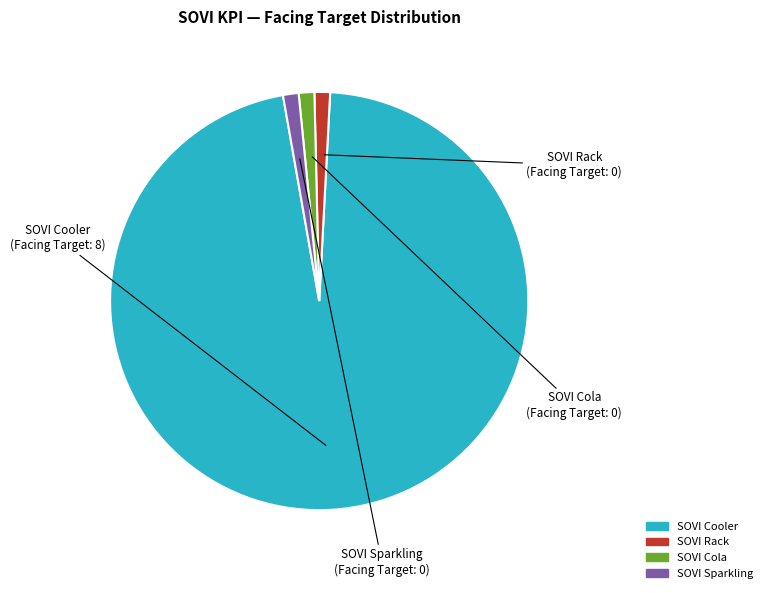

True or false: SOVI Rack accounts for 1% of the total.

True